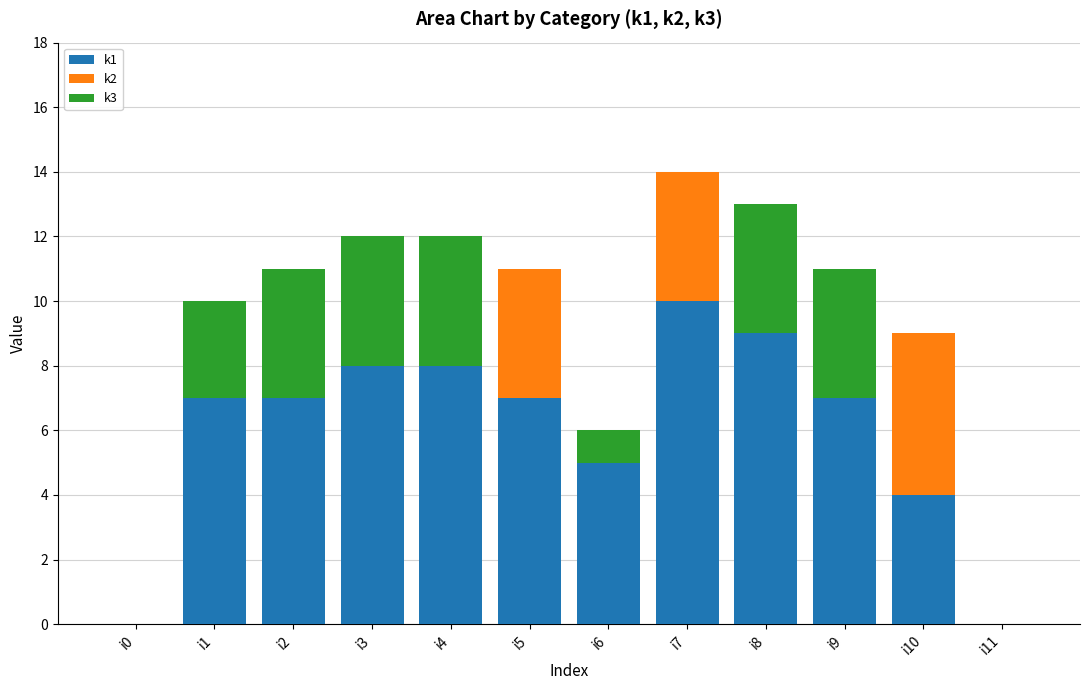

At which label does k1 reach its peak?

i7